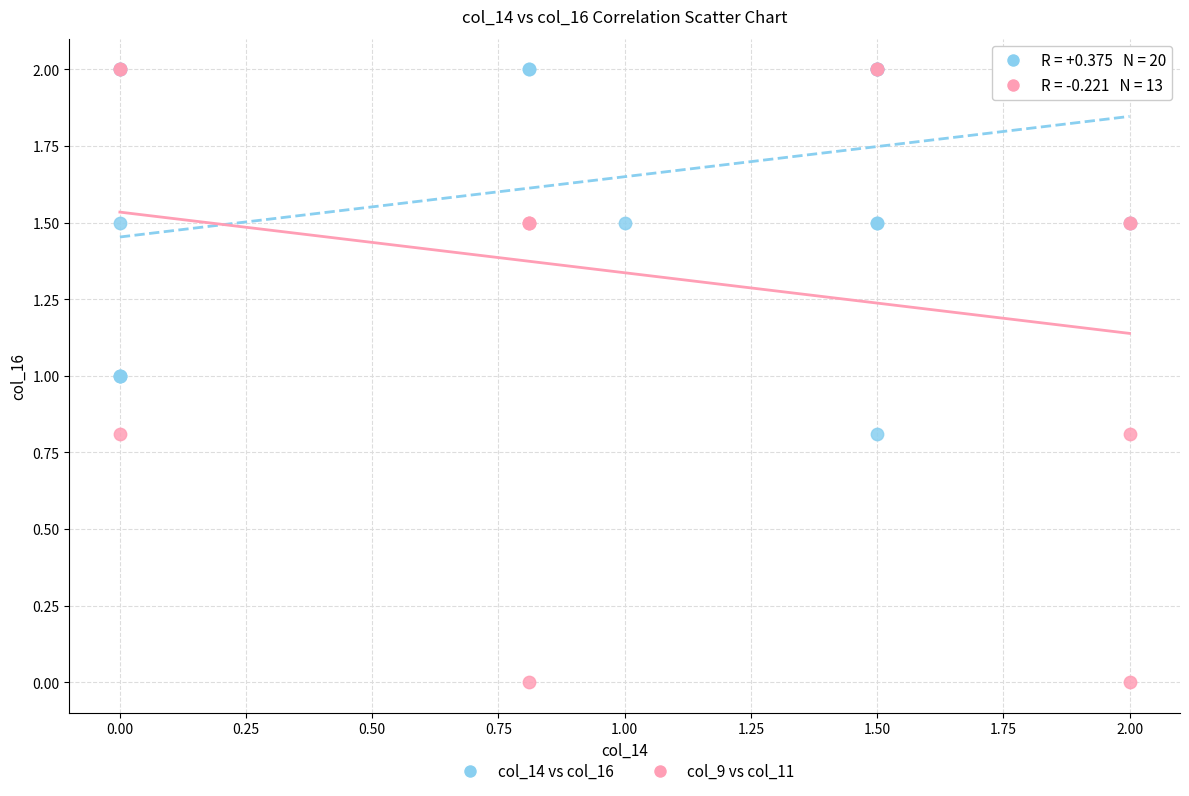

Which series has the largest Y range (max minus min)?

col_9 vs col_11